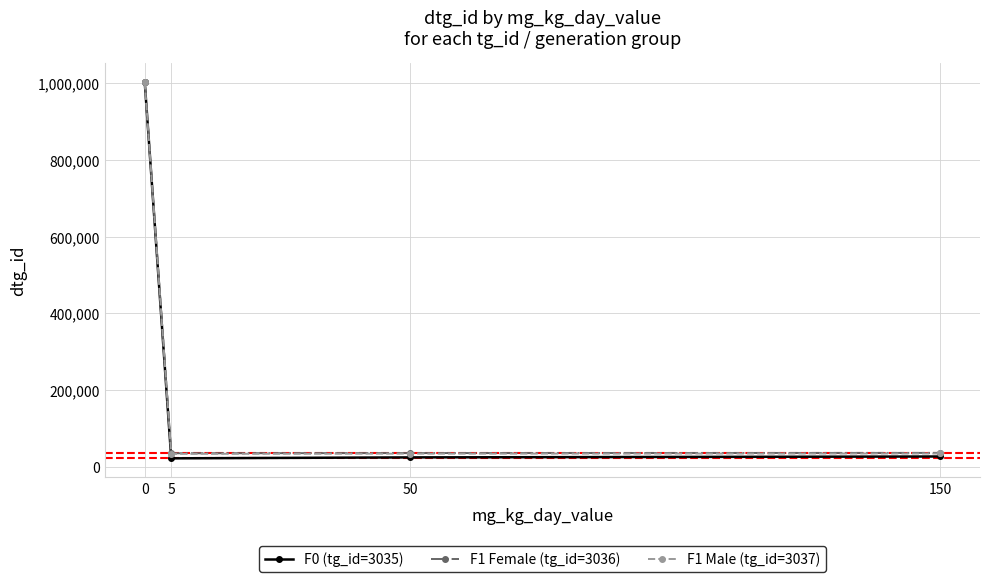

What is the sum of the F1 Male (tg_id=3037) values at 50 and 150?

68378